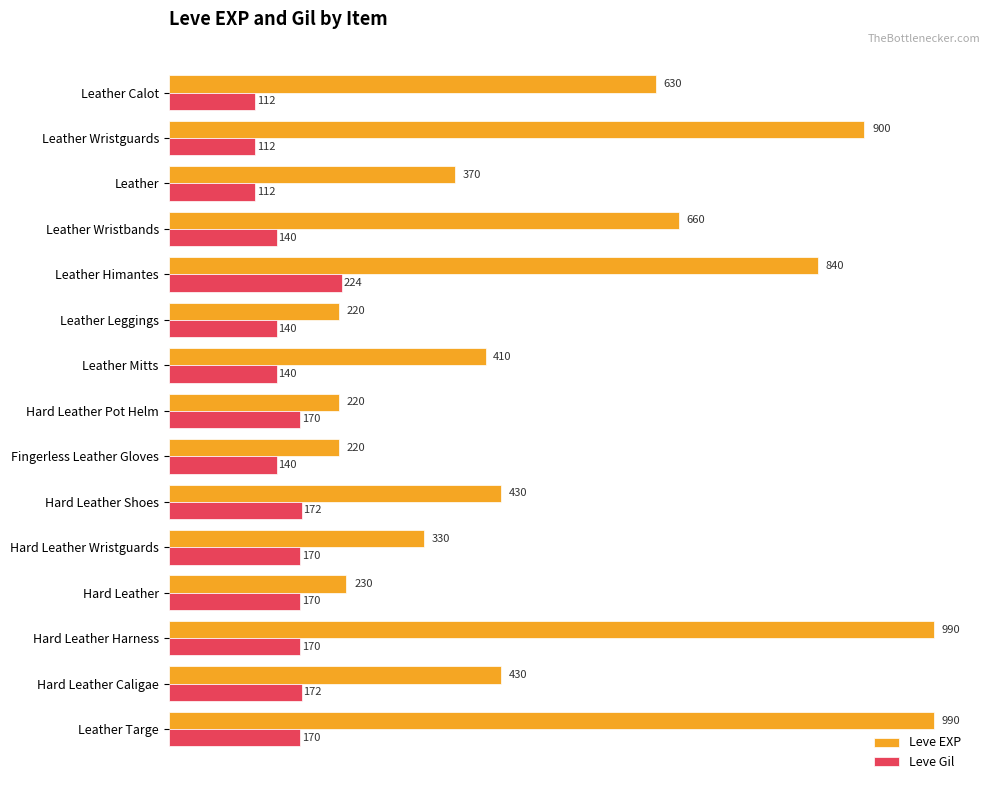

Is it true that Leve Gil equals 140 at Leather Leggings?

True